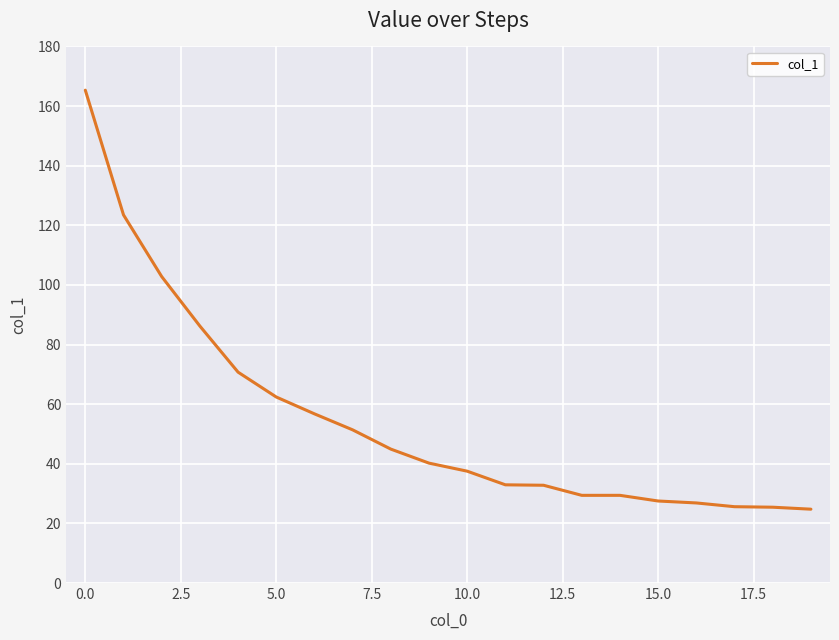

What is the smallest value displayed?

24.8